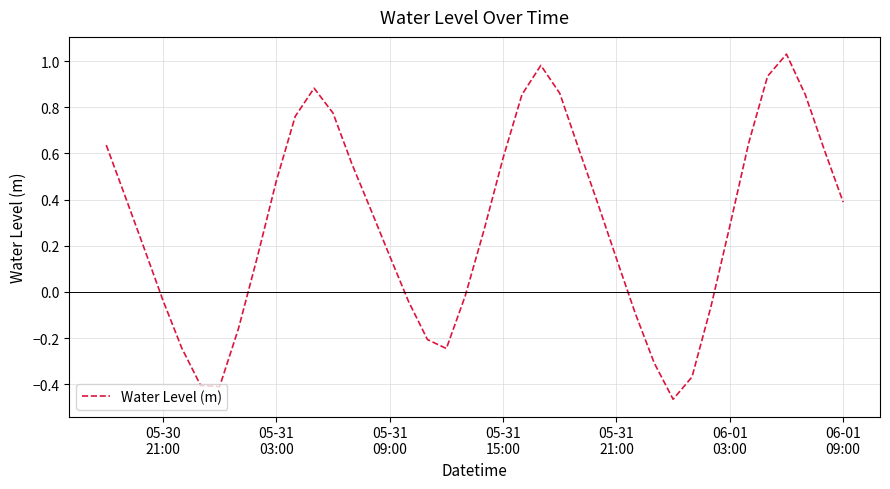

What is the difference between the maximum and minimum values?

1.5